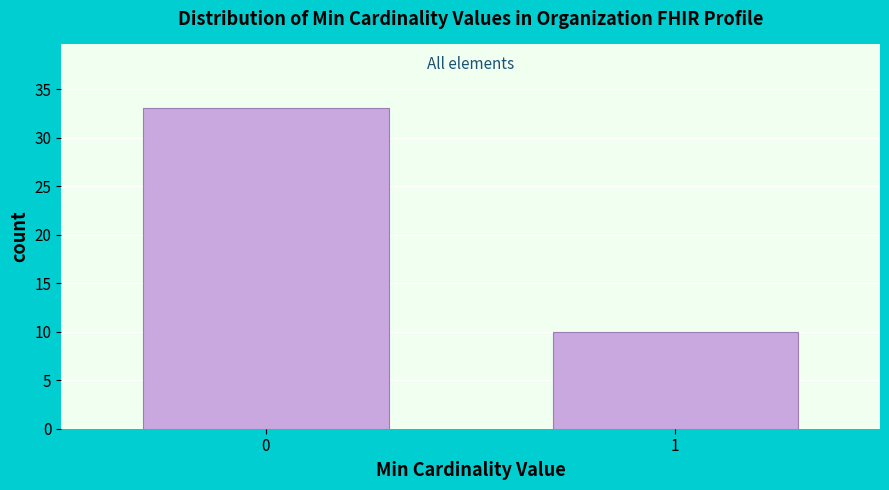

Reading left to right, what are all the values shown in this chart?

33	10